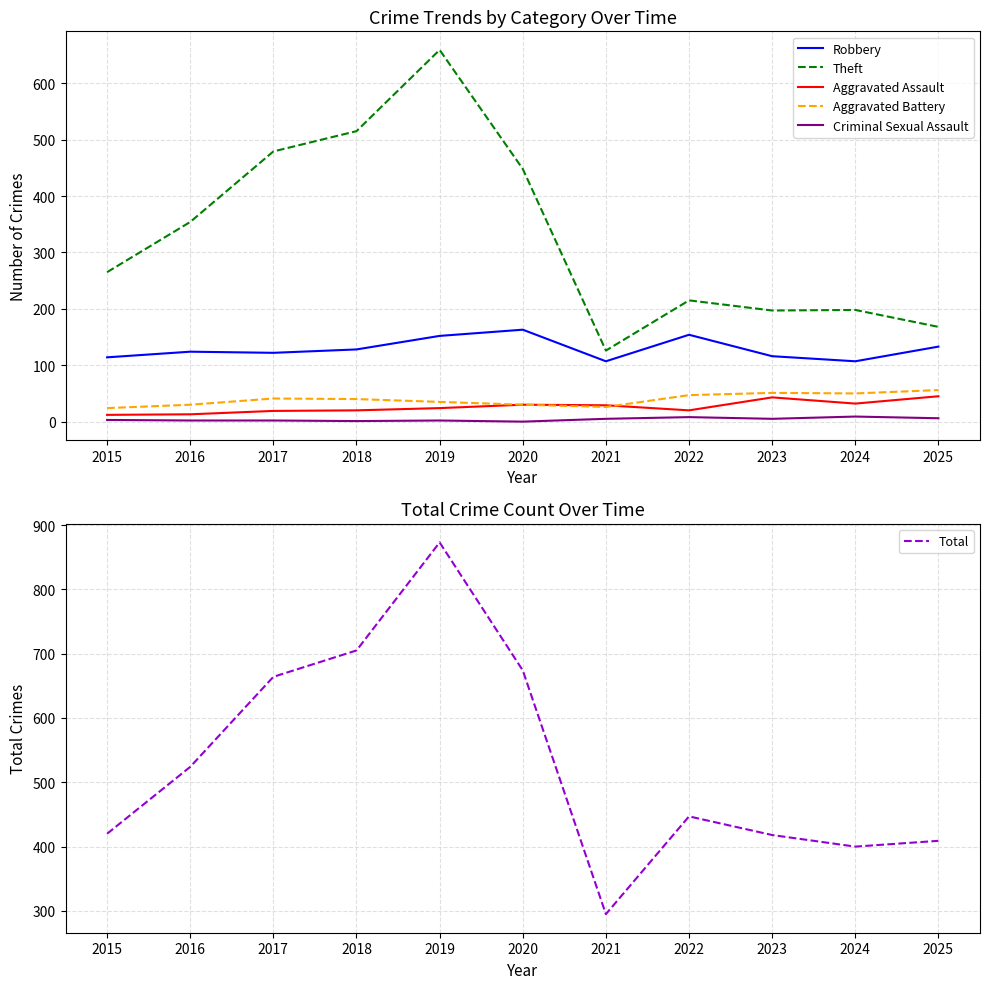

True or false: Theft has a value of 398 at 2019.

False